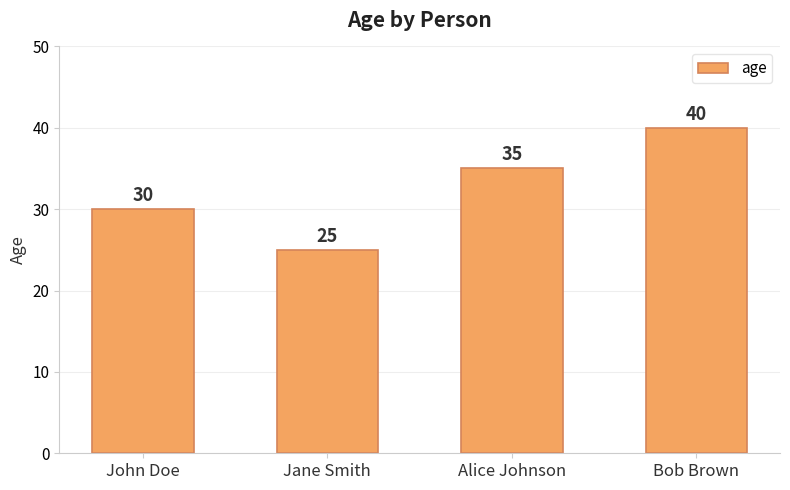

What position from the right is John Doe?

4